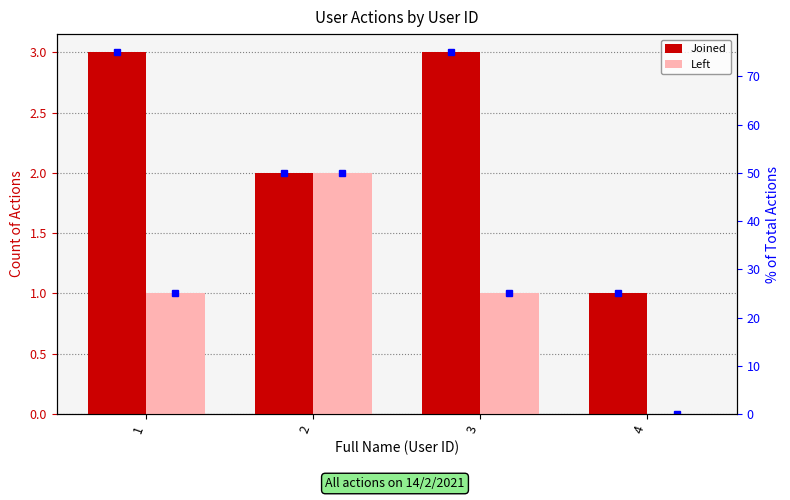

Which series has the largest range (max minus min)?

Joined